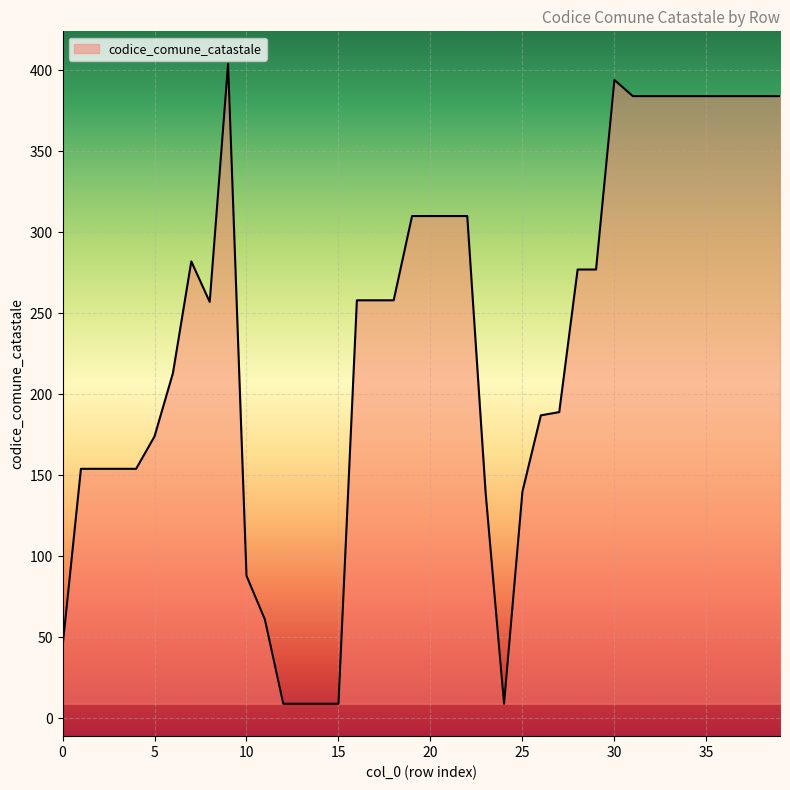

How many lines are shown in the chart?

1